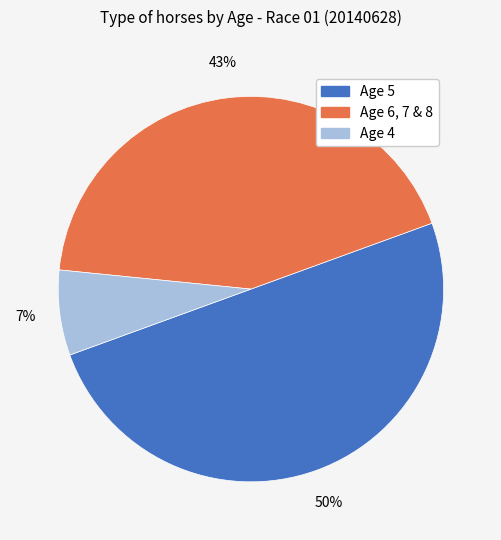

Which has a higher value, Age 4 or Age 5?

Age 5